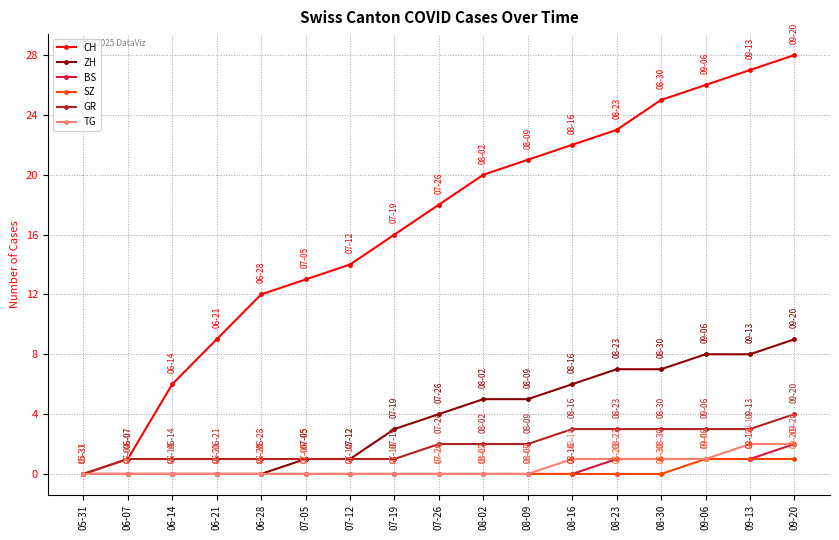

What is the average value of the ZH series?

4